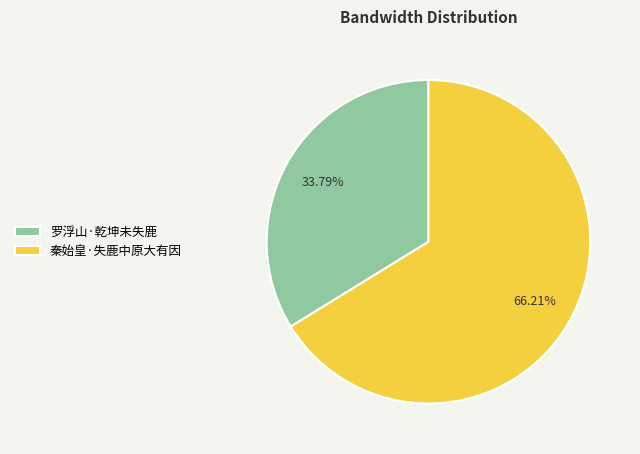

The 秦始皇·失鹿中原大有因 slice represents 66% of the pie. True or false?

True